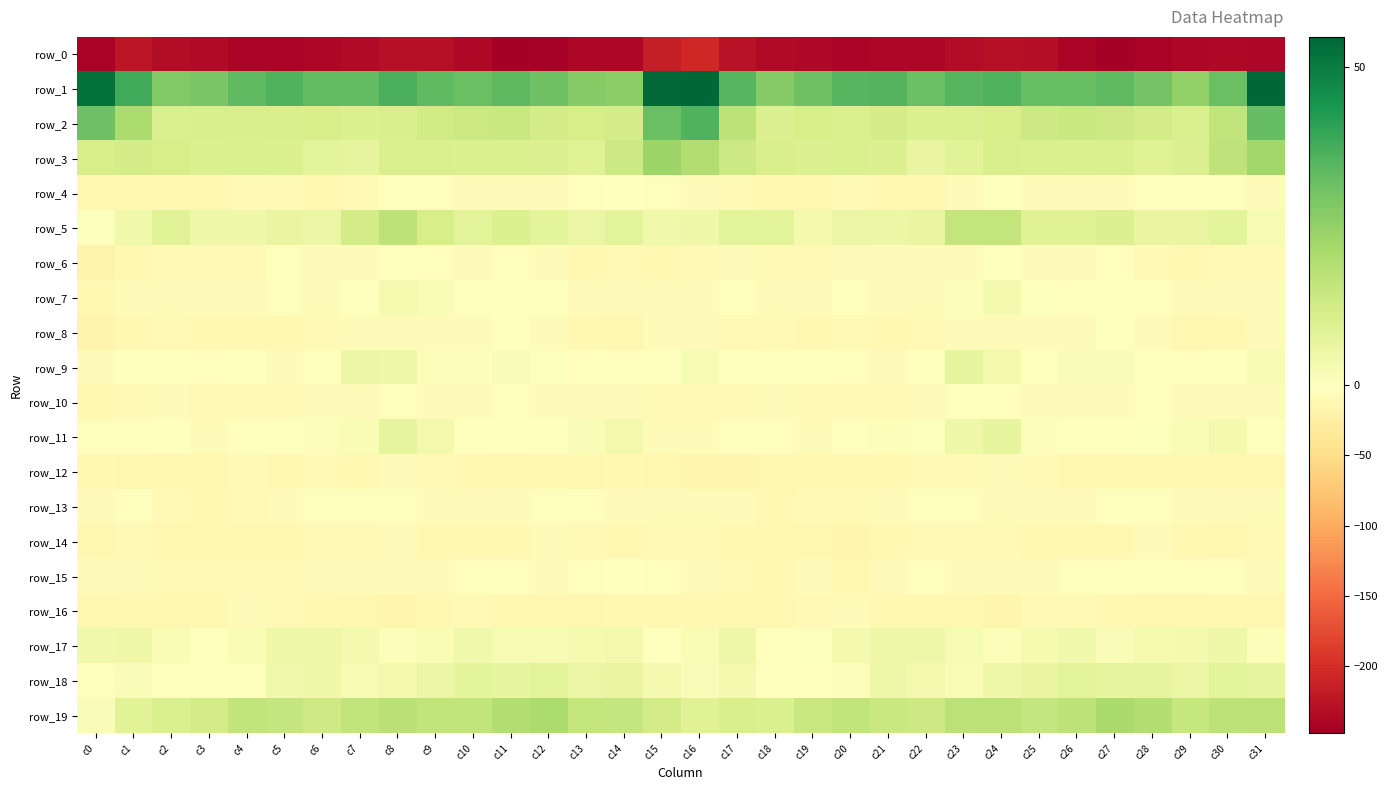

What is the sum of all row_5 values?

237.3